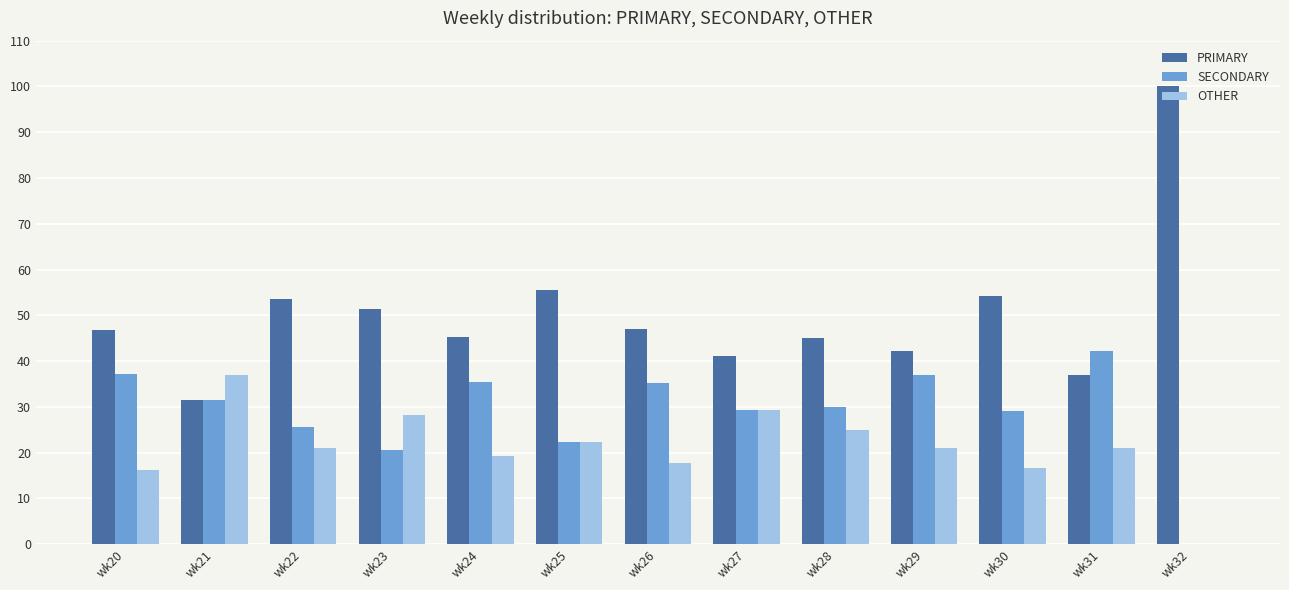

What is the total value across all series at wk24?

100.0